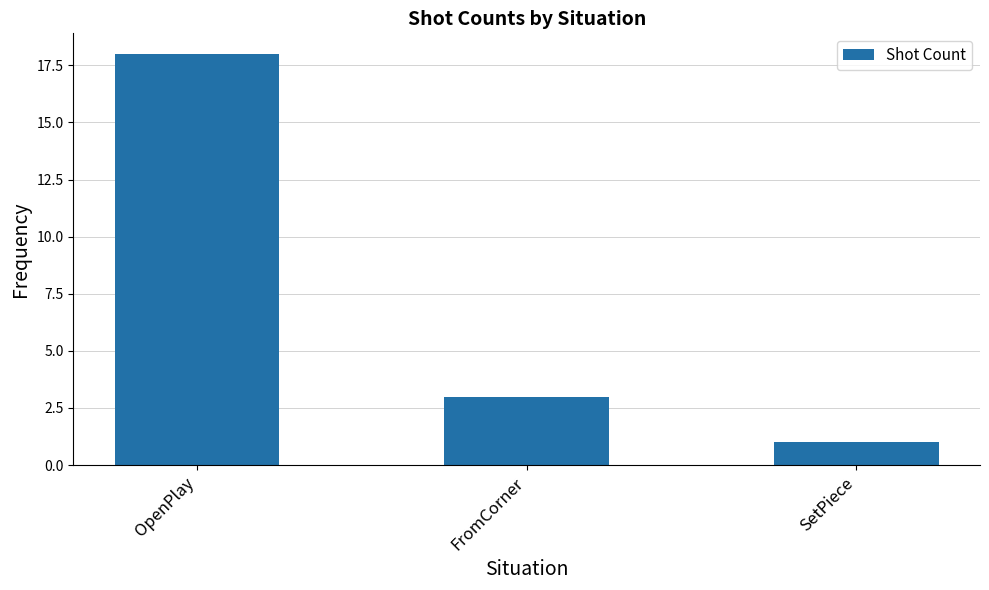

Are the bars horizontal?

No